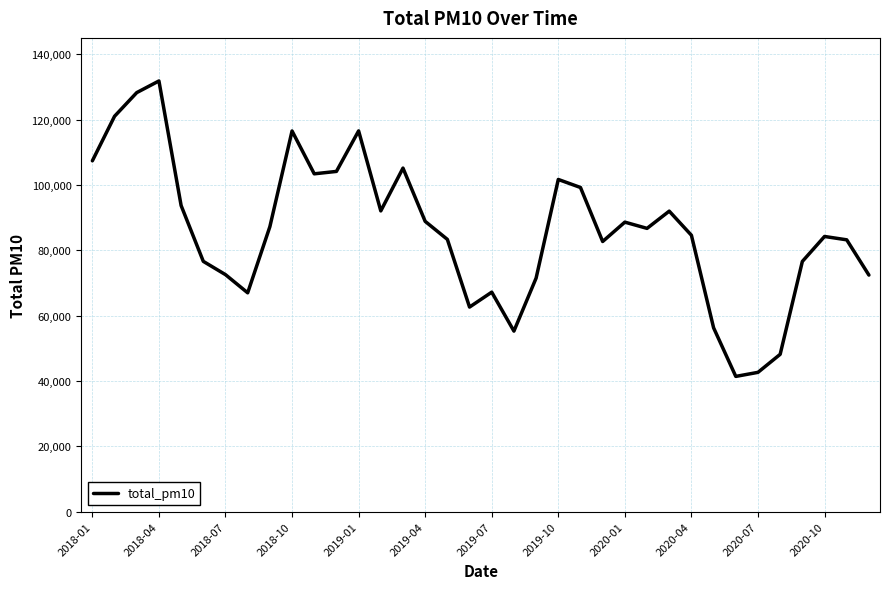

What is the difference between the maximum and minimum values?

90460.3